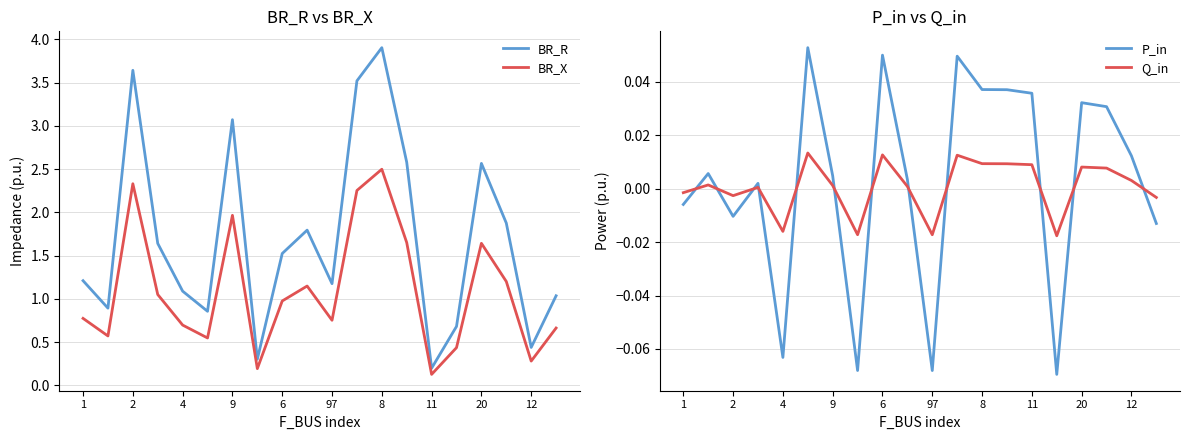

The BR_R series shows 1.2 at 1. True or false?

True